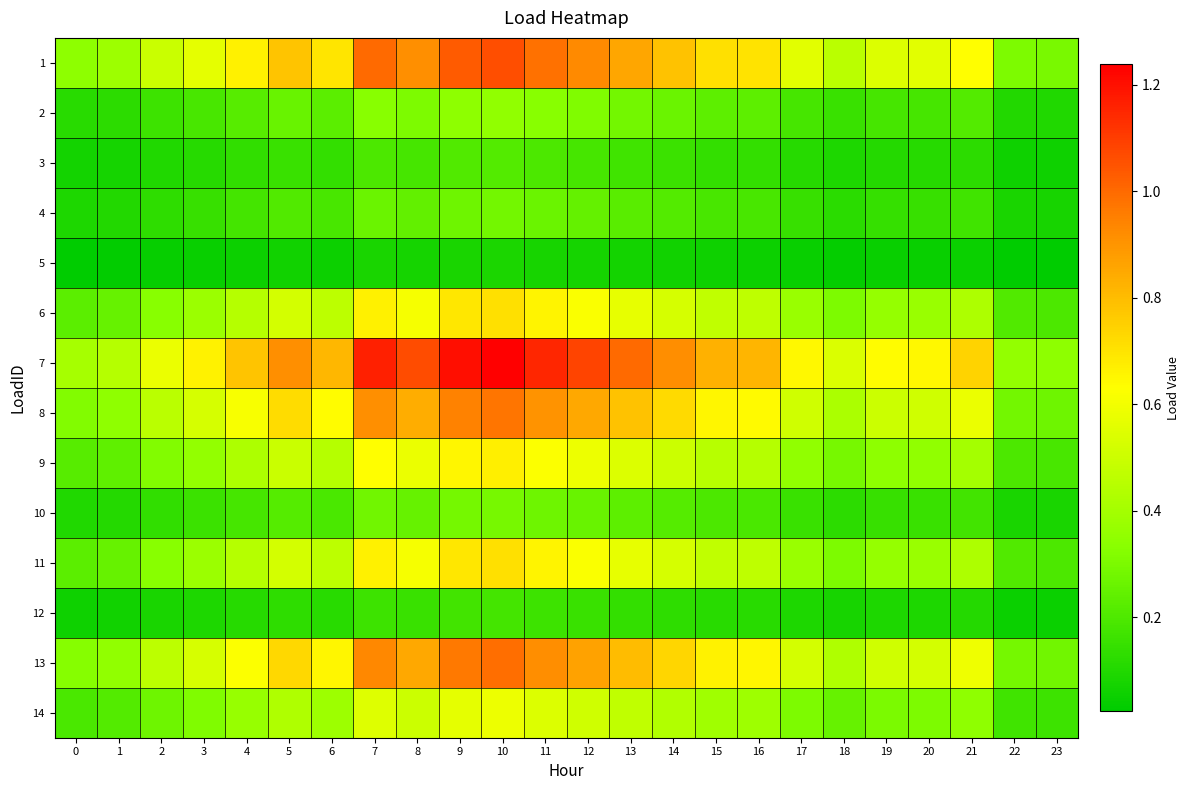

Reading left to right, list all the values displayed in this chart.

1: 0=0.3	1=0.4	2=0.5	3=0.6	4=0.7	5=0.8	6=0.7	7=1.0	8=0.9	9=1.0	10=1.1	11=1.0	12=0.9	13=0.9	14=0.8	15=0.7	16=0.7	17=0.6	18=0.5	19=0.5	20=0.6	21=0.6	22=0.3	23=0.3
2: 0=0.1	1=0.1	2=0.2	3=0.2	4=0.2	5=0.3	6=0.2	7=0.3	8=0.3	9=0.3	10=0.4	11=0.3	12=0.3	13=0.3	14=0.3	15=0.2	16=0.2	17=0.2	18=0.2	19=0.2	20=0.2	21=0.2	22=0.1	23=0.1
3: 0=0.1	1=0.1	2=0.1	3=0.1	4=0.1	5=0.2	6=0.1	7=0.2	8=0.2	9=0.2	10=0.2	11=0.2	12=0.2	13=0.2	14=0.2	15=0.1	16=0.1	17=0.1	18=0.1	19=0.1	20=0.1	21=0.1	22=0.1	23=0.1
4: 0=0.1	1=0.1	2=0.1	3=0.2	4=0.2	5=0.2	6=0.2	7=0.3	8=0.2	9=0.3	10=0.3	11=0.3	12=0.2	13=0.2	14=0.2	15=0.2	16=0.2	17=0.1	18=0.1	19=0.1	20=0.1	21=0.2	22=0.1	23=0.1
5: 0=0.0	1=0.0	2=0.0	3=0.0	4=0.1	5=0.1	6=0.1	7=0.1	8=0.1	9=0.1	10=0.1	11=0.1	12=0.1	13=0.1	14=0.1	15=0.1	16=0.1	17=0.0	18=0.0	19=0.0	20=0.0	21=0.1	22=0.0	23=0.0
6: 0=0.2	1=0.3	2=0.3	3=0.4	4=0.4	5=0.5	6=0.5	7=0.7	8=0.6	9=0.7	10=0.7	11=0.7	12=0.6	13=0.6	14=0.5	15=0.5	16=0.5	17=0.4	18=0.3	19=0.4	20=0.4	21=0.4	22=0.2	23=0.2
7: 0=0.4	1=0.4	2=0.6	3=0.7	4=0.8	5=0.9	6=0.8	7=1.2	8=1.1	9=1.2	10=1.2	11=1.1	12=1.1	13=1.0	14=0.9	15=0.8	16=0.8	17=0.6	18=0.5	19=0.6	20=0.6	21=0.7	22=0.4	23=0.3
8: 0=0.3	1=0.4	2=0.5	3=0.5	4=0.6	5=0.7	6=0.6	7=0.9	8=0.8	9=0.9	10=1.0	11=0.9	12=0.9	13=0.8	14=0.7	15=0.7	16=0.6	17=0.5	18=0.4	19=0.5	20=0.5	21=0.6	22=0.3	23=0.3
9: 0=0.2	1=0.2	2=0.3	3=0.4	4=0.4	5=0.5	6=0.4	7=0.6	8=0.6	9=0.7	10=0.7	11=0.6	12=0.6	13=0.5	14=0.5	15=0.4	16=0.4	17=0.4	18=0.3	19=0.3	20=0.4	21=0.4	22=0.2	23=0.2
10: 0=0.1	1=0.1	2=0.1	3=0.2	4=0.2	5=0.2	6=0.2	7=0.3	8=0.3	9=0.3	10=0.3	11=0.3	12=0.3	13=0.2	14=0.2	15=0.2	16=0.2	17=0.2	18=0.1	19=0.2	20=0.2	21=0.2	22=0.1	23=0.1
11: 0=0.2	1=0.3	2=0.3	3=0.4	4=0.4	5=0.5	6=0.5	7=0.7	8=0.6	9=0.7	10=0.7	11=0.7	12=0.6	13=0.6	14=0.5	15=0.5	16=0.5	17=0.4	18=0.3	19=0.4	20=0.4	21=0.4	22=0.2	23=0.2
12: 0=0.1	1=0.1	2=0.1	3=0.1	4=0.1	5=0.1	6=0.1	7=0.2	8=0.2	9=0.2	10=0.2	11=0.2	12=0.2	13=0.1	14=0.1	15=0.1	16=0.1	17=0.1	18=0.1	19=0.1	20=0.1	21=0.1	22=0.1	23=0.0
13: 0=0.3	1=0.4	2=0.5	3=0.5	4=0.6	5=0.7	6=0.7	7=0.9	8=0.9	9=1.0	10=1.0	11=0.9	12=0.9	13=0.8	14=0.7	15=0.7	16=0.7	17=0.5	18=0.4	19=0.5	20=0.5	21=0.6	22=0.3	23=0.3
14: 0=0.2	1=0.2	2=0.3	3=0.3	4=0.4	5=0.4	6=0.4	7=0.5	8=0.5	9=0.6	10=0.6	11=0.5	12=0.5	13=0.5	14=0.4	15=0.4	16=0.4	17=0.3	18=0.3	19=0.3	20=0.3	21=0.3	22=0.2	23=0.2